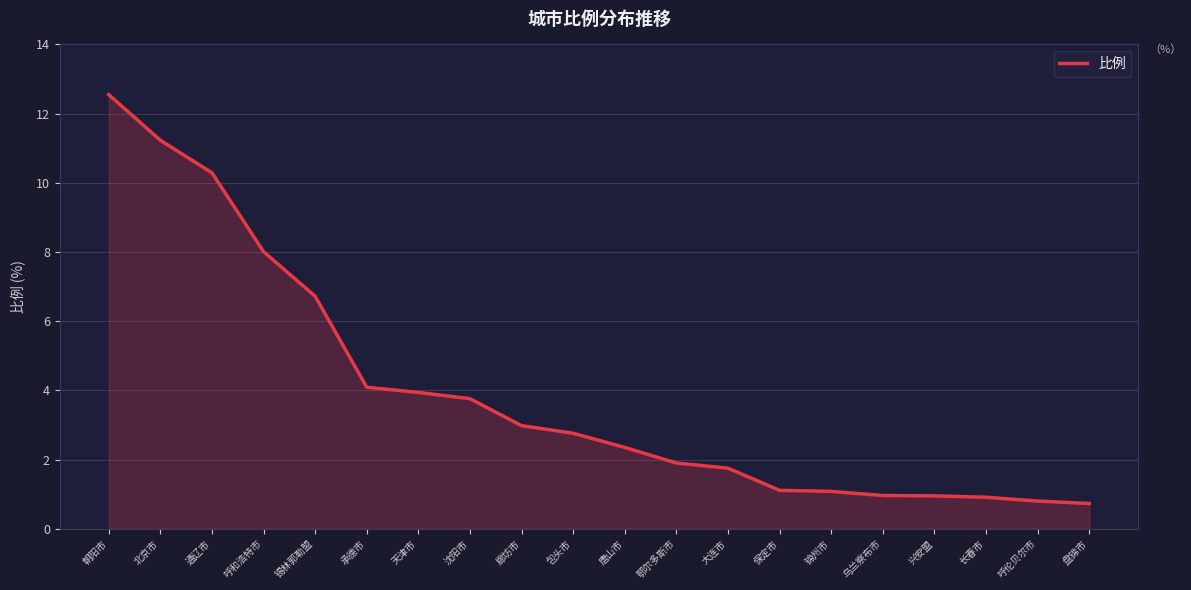

At which category does the chart reach its peak across all series?

朝阳市